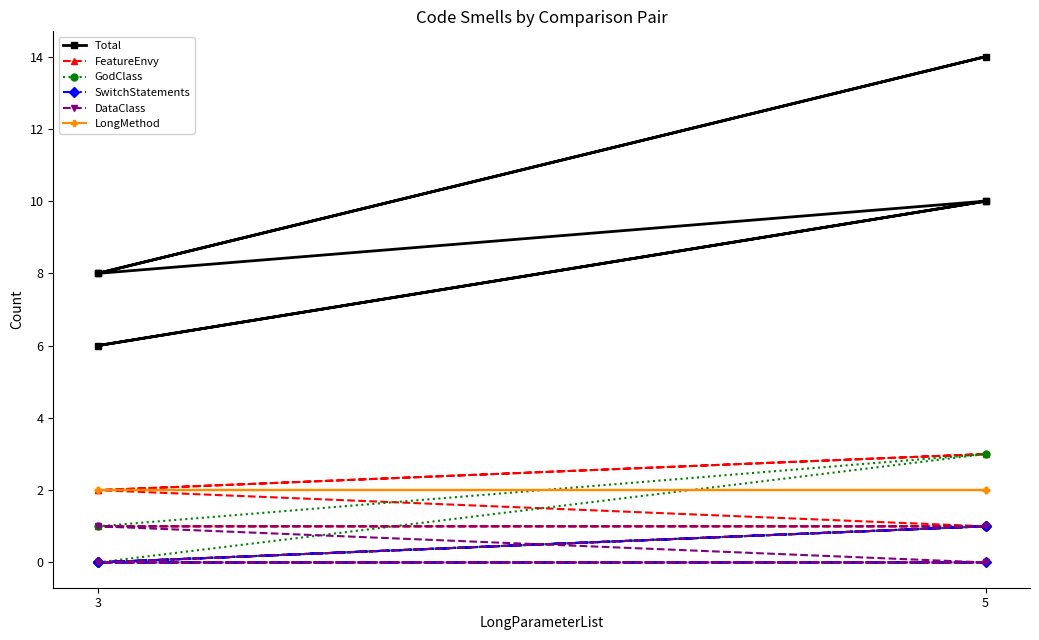

Reading left to right, list all the values displayed in this chart.

Total: 10	6	10	8	14	8
FeatureEnvy: 1	1	1	2	3	2
GodClass: 1	0	1	0	3	1
SwitchStatements: 1	0	0	0	1	0
DataClass: 0	0	1	1	0	0
LongMethod: 2	2	2	2	2	2